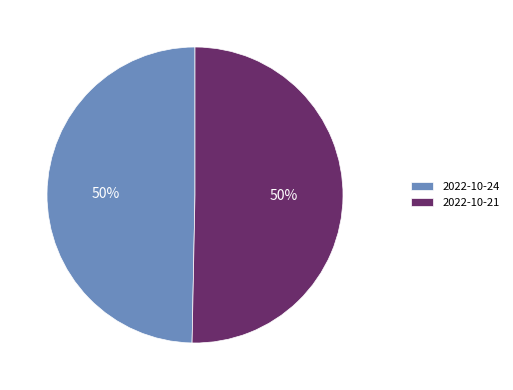

To the nearest percent, what is the combined percentage of 2022-10-24 and 2022-10-21?

100%